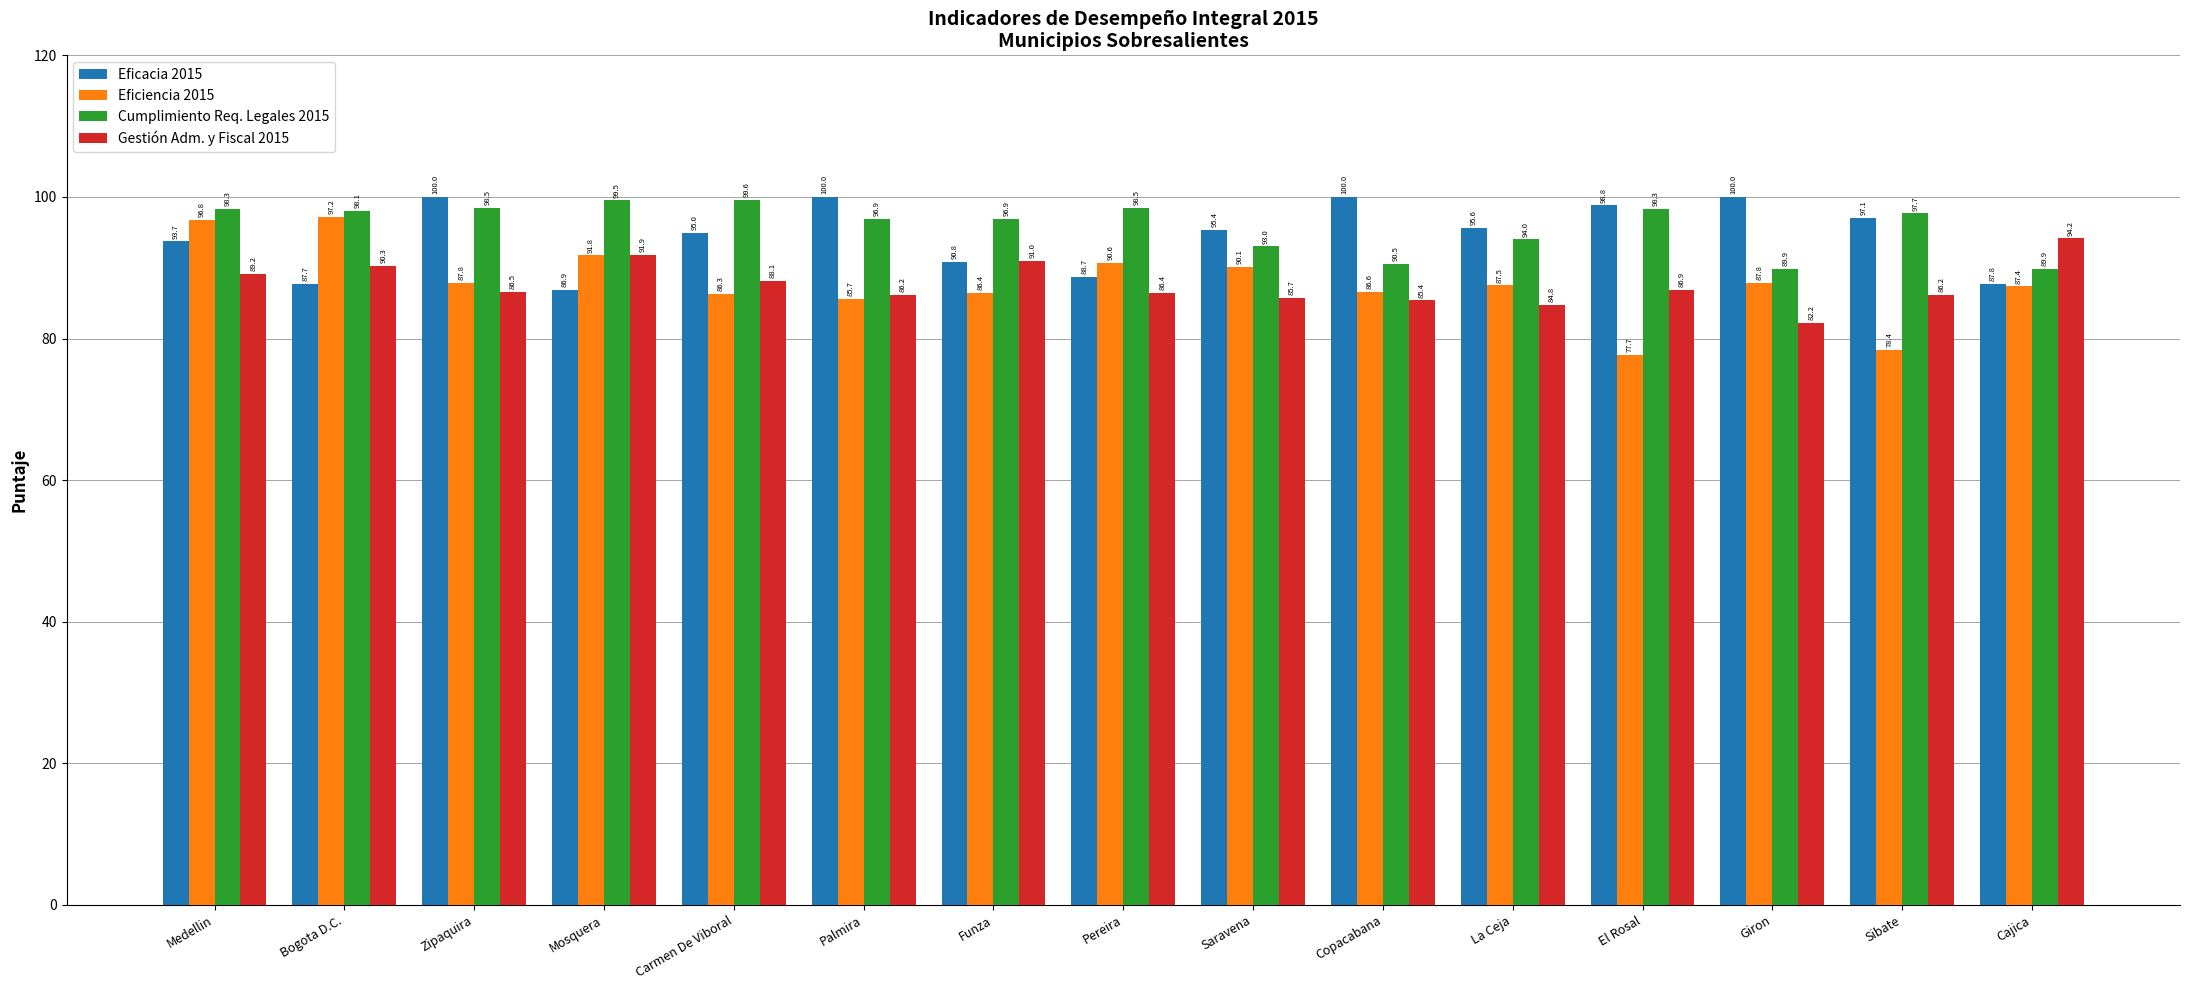

How many bars are there in total?

60